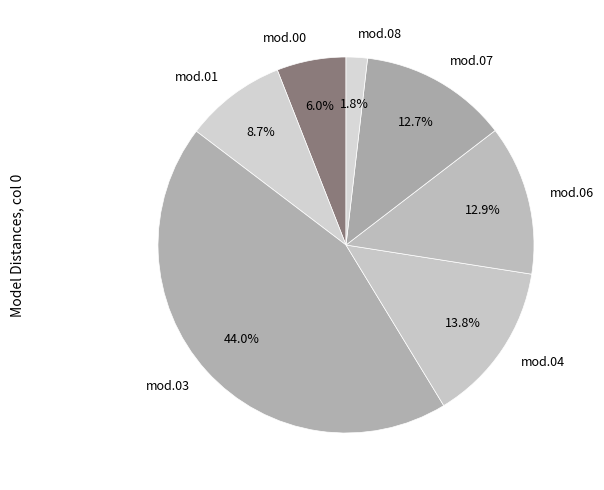

How many slices are in this pie chart?

7